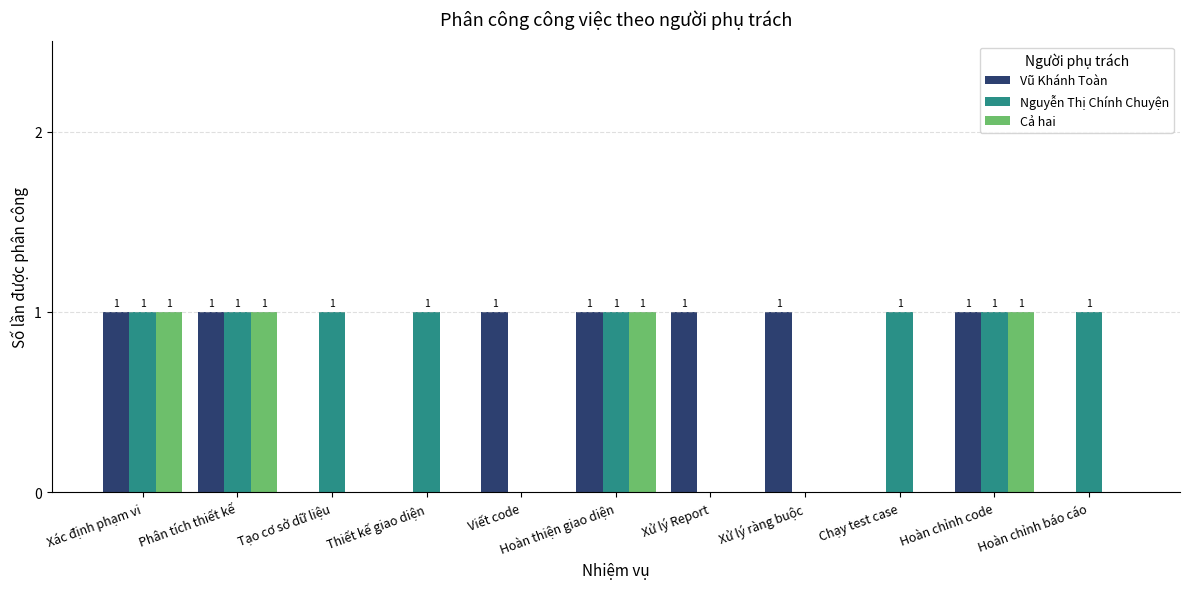

The value of Nguyễn Thị Chính Chuyện at Thiết kế giao diện is 0. True or false?

False